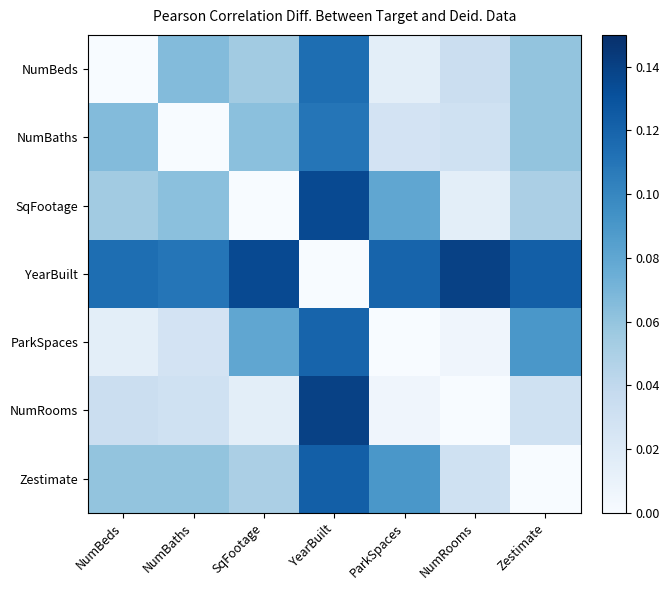

How many series are shown in this chart?

7